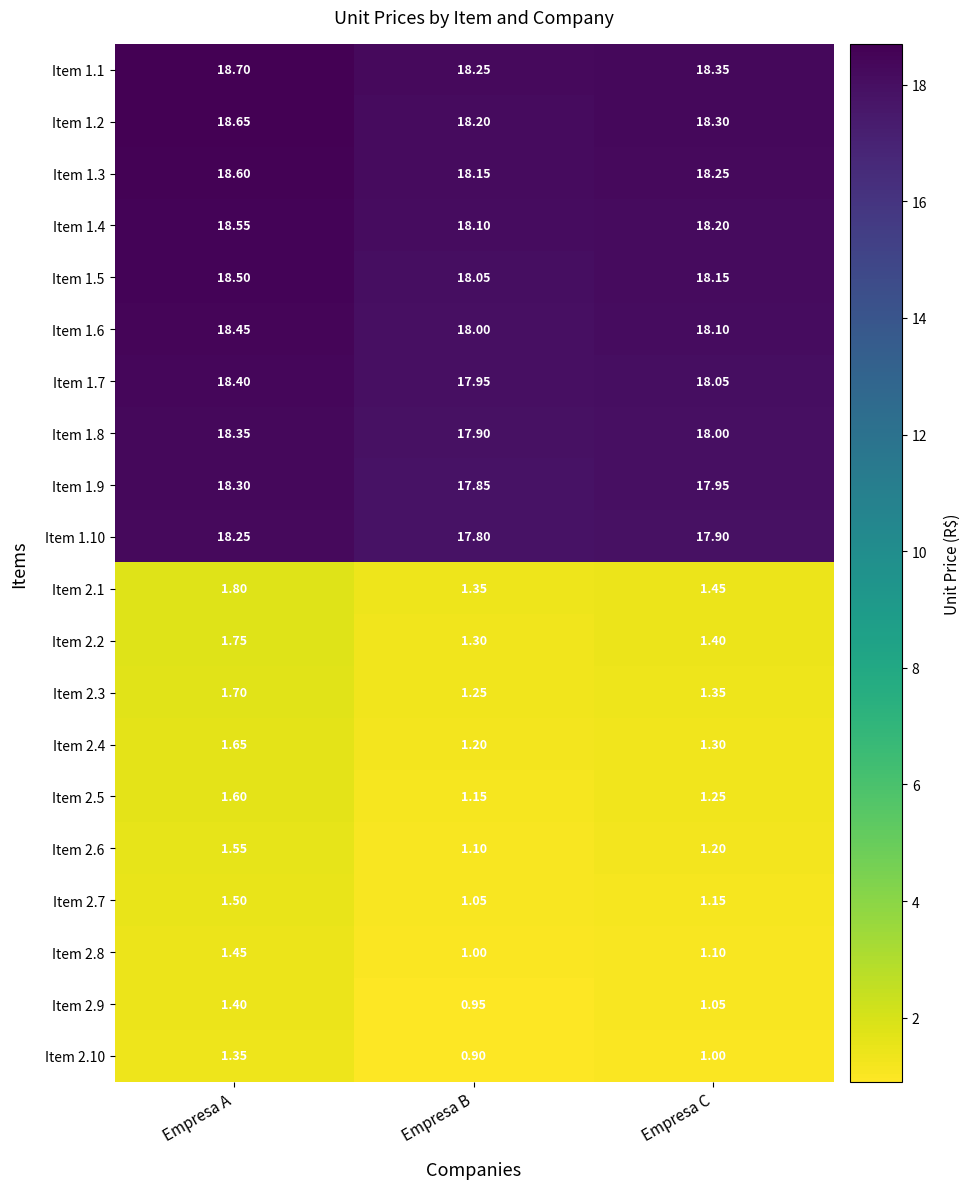

At which label does Item 2.2 reach its peak?

Empresa A